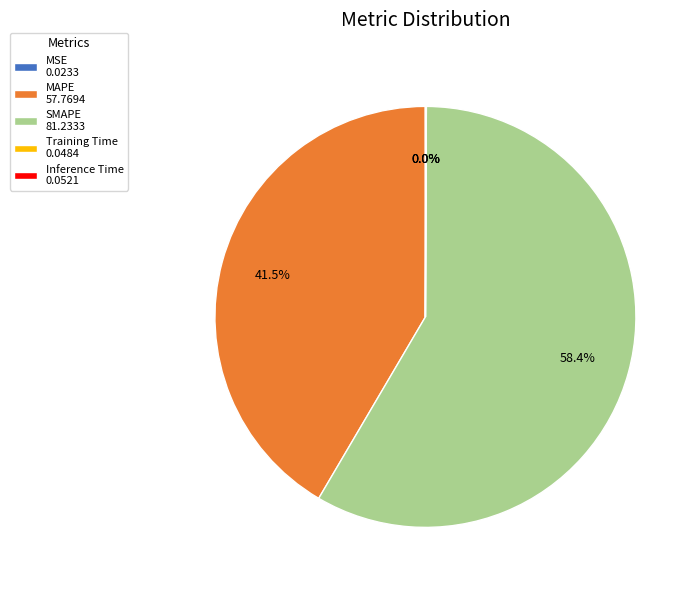

What is the largest slice in the pie chart?

SMAPE